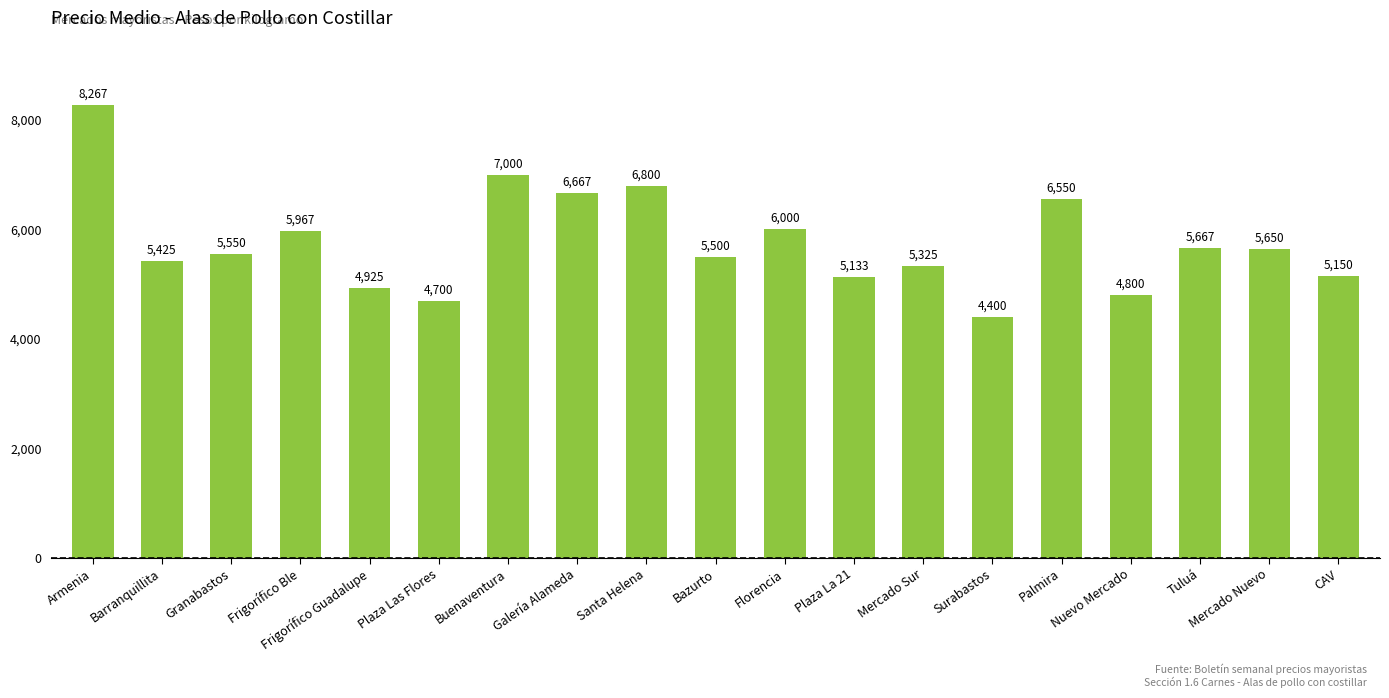

List the labels in order of value, smallest first.

Surabastos, Plaza Las Flores, Nuevo Mercado, Frigorífico Guadalupe, Plaza La 21, CAV, Mercado Sur, Barranquillita, Bazurto, Granabastos, Mercado Nuevo, Tuluá, Frigorífico Ble, Florencia, Palmira, Galería Alameda, Santa Helena, Buenaventura, Armenia